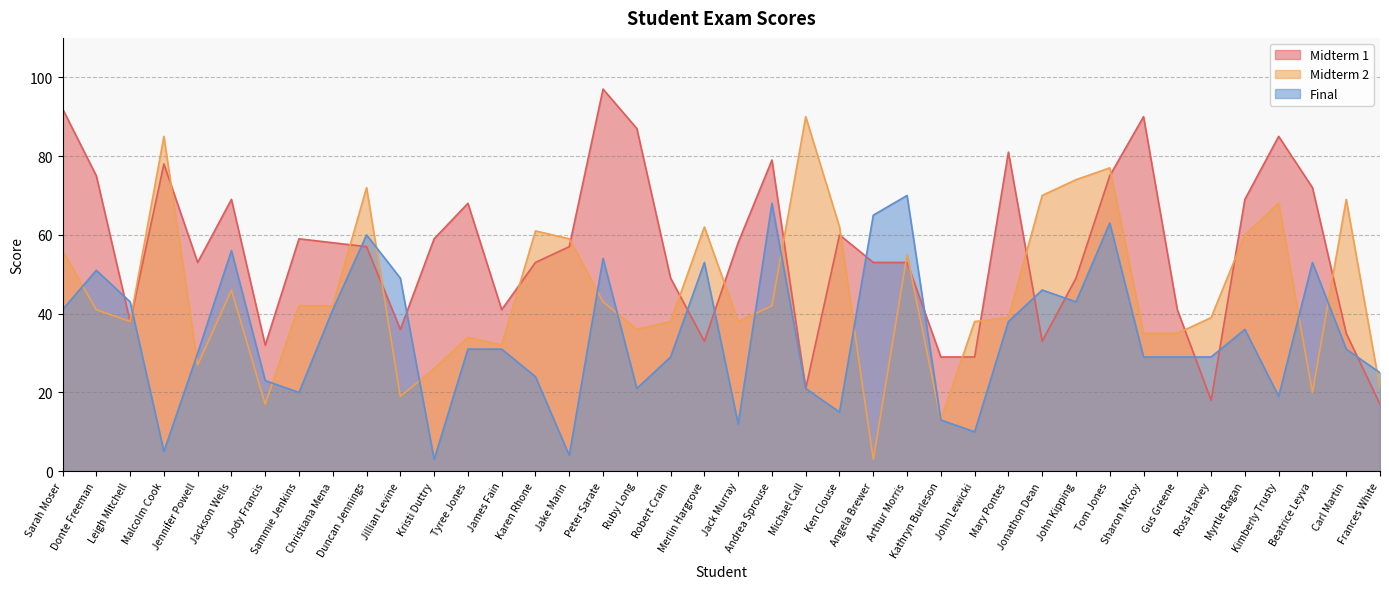

How many lines are shown in the chart?

3